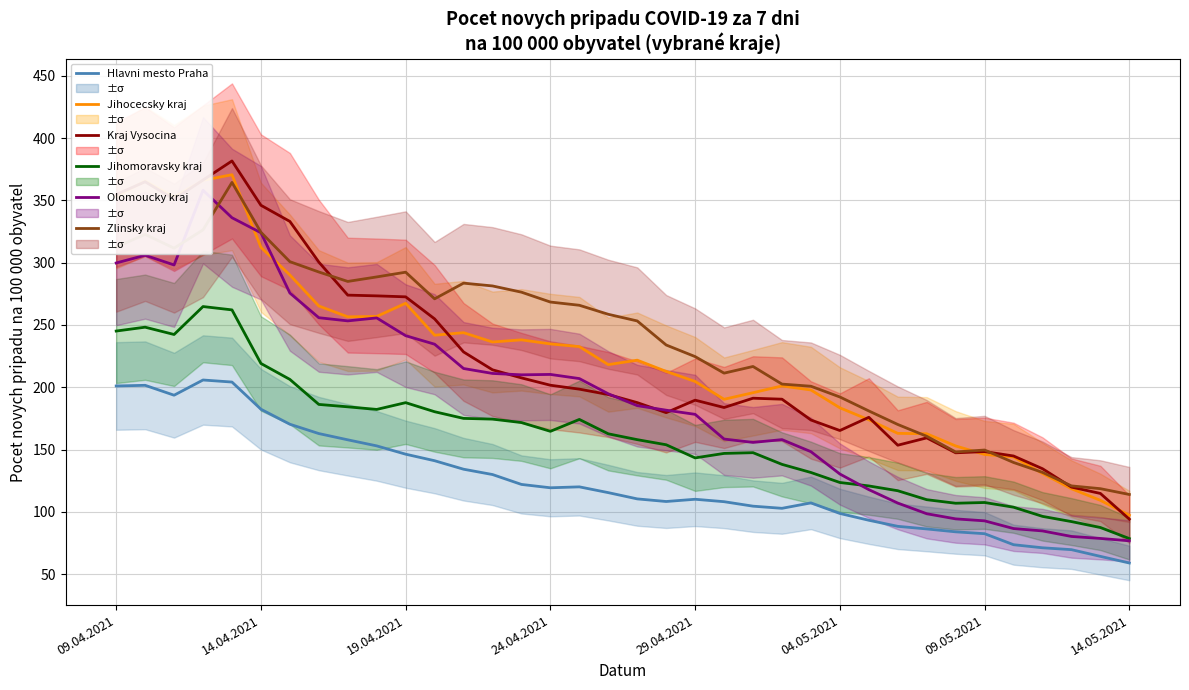

What position from the left is 8?

9